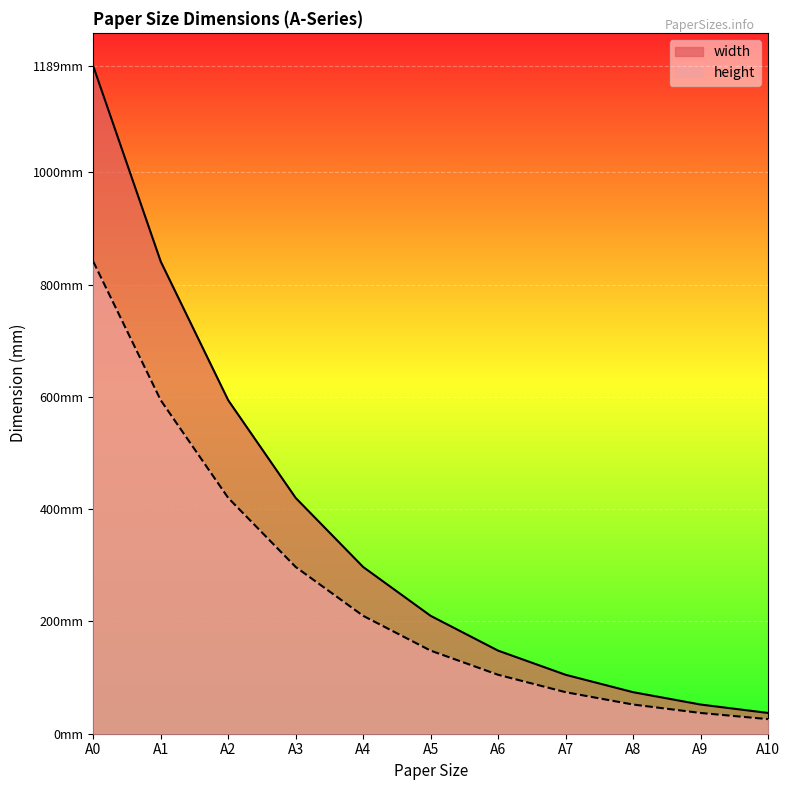

At how many categories does at least one series exceed 1060?

1